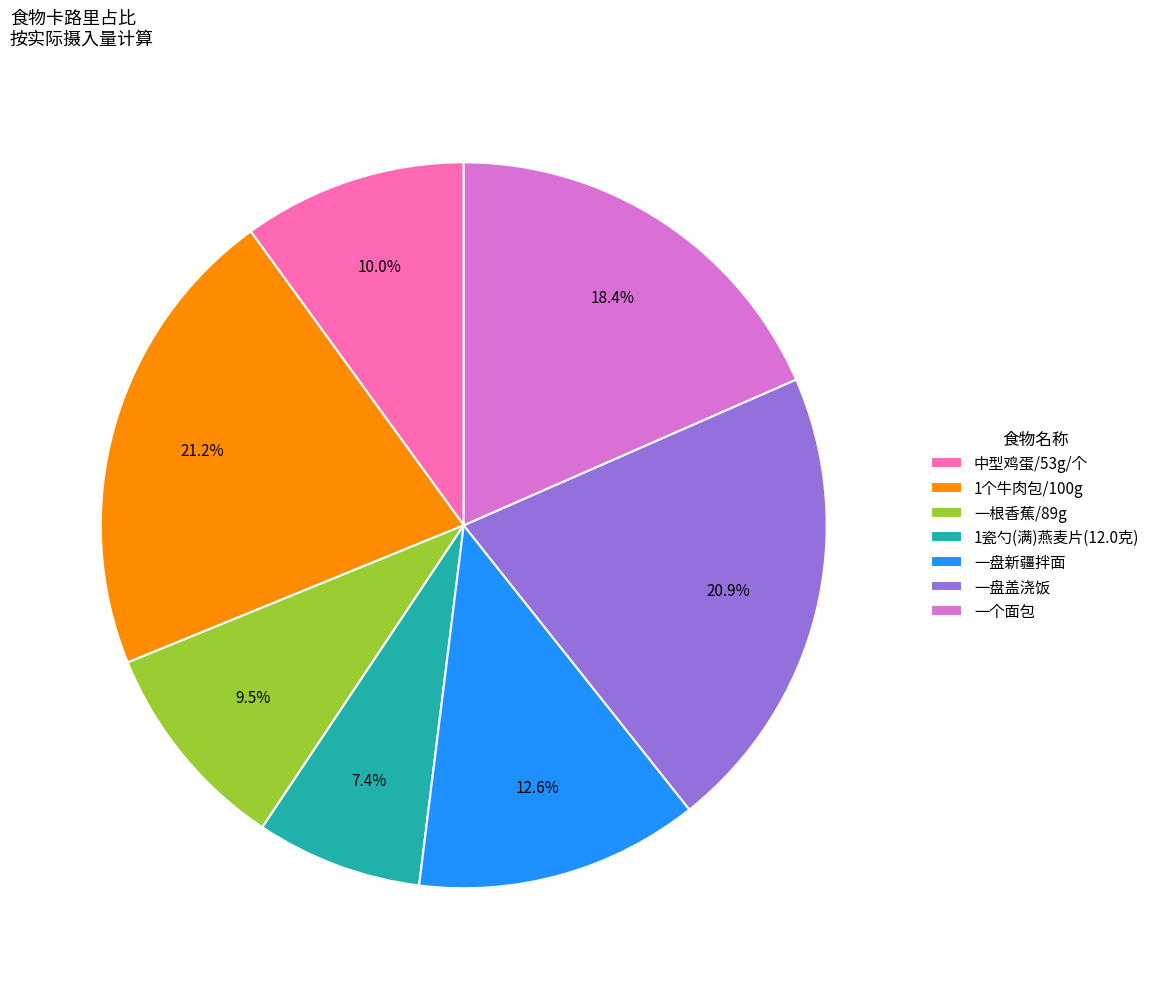

What percentage is the 中型鸡蛋/53g/个 slice, to the nearest percent?

10%